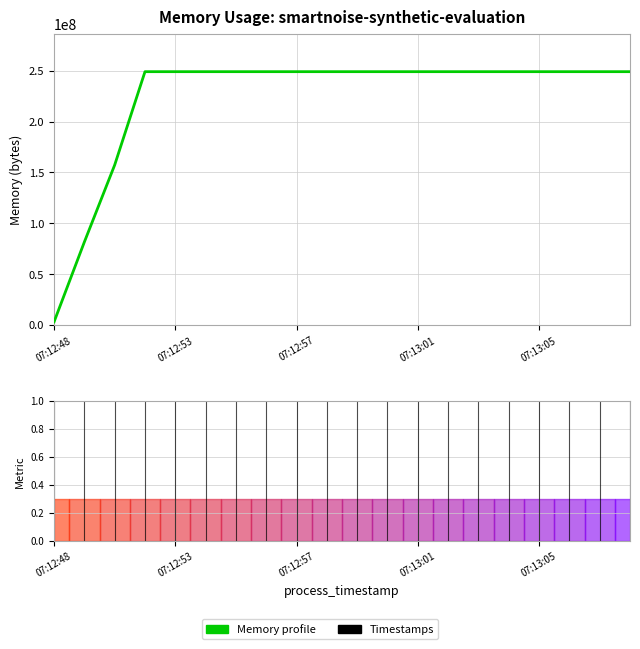

What is the greatest value displayed?

249135104